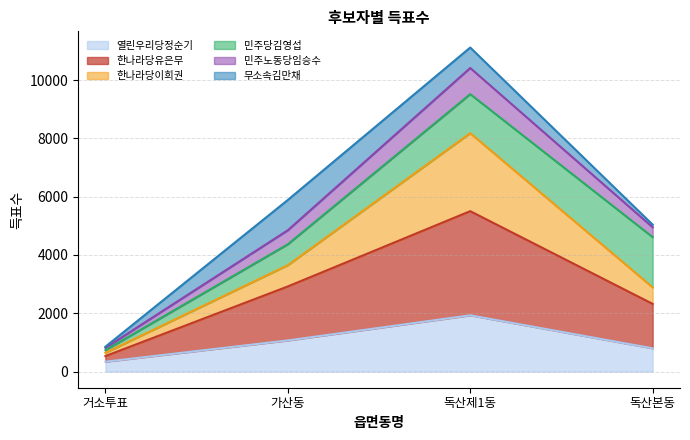

What is the value of the 열린우리당정순기 point at the 4th from the left?

796